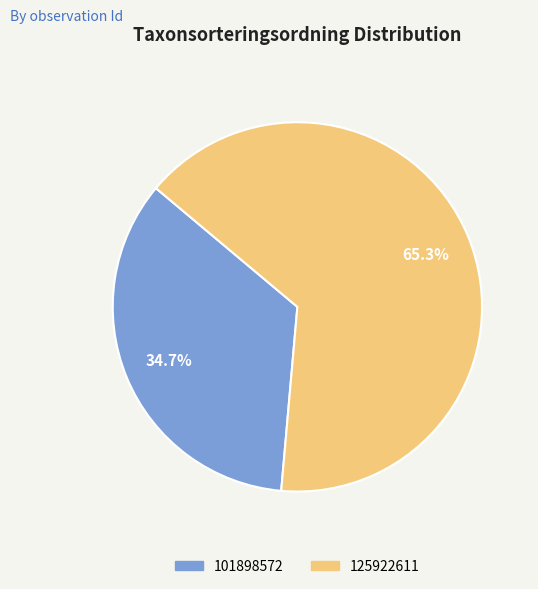

What percentage is the 125922611 slice, to the nearest percent?

65%